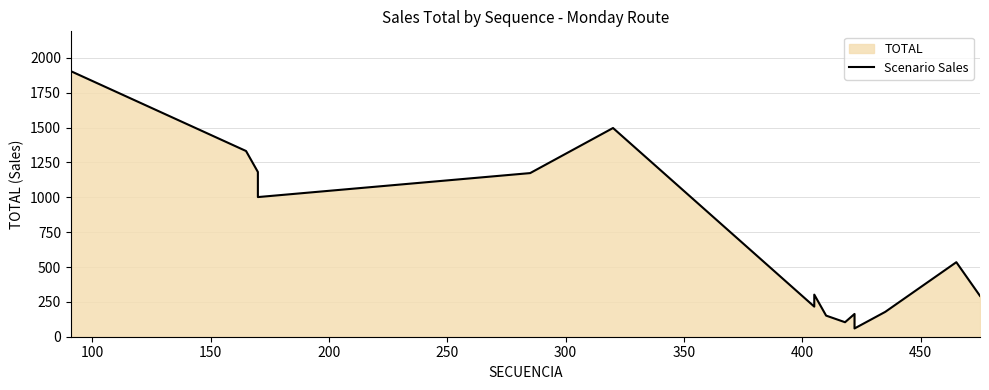

Does the chart have visible grid lines?

Yes